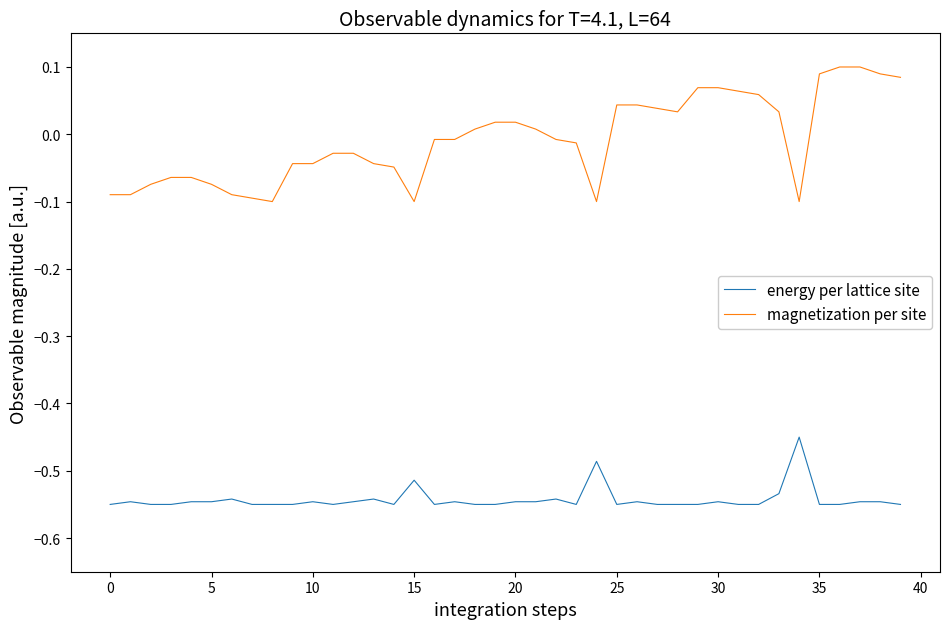

Which series has the largest range (max minus min)?

magnetization per site